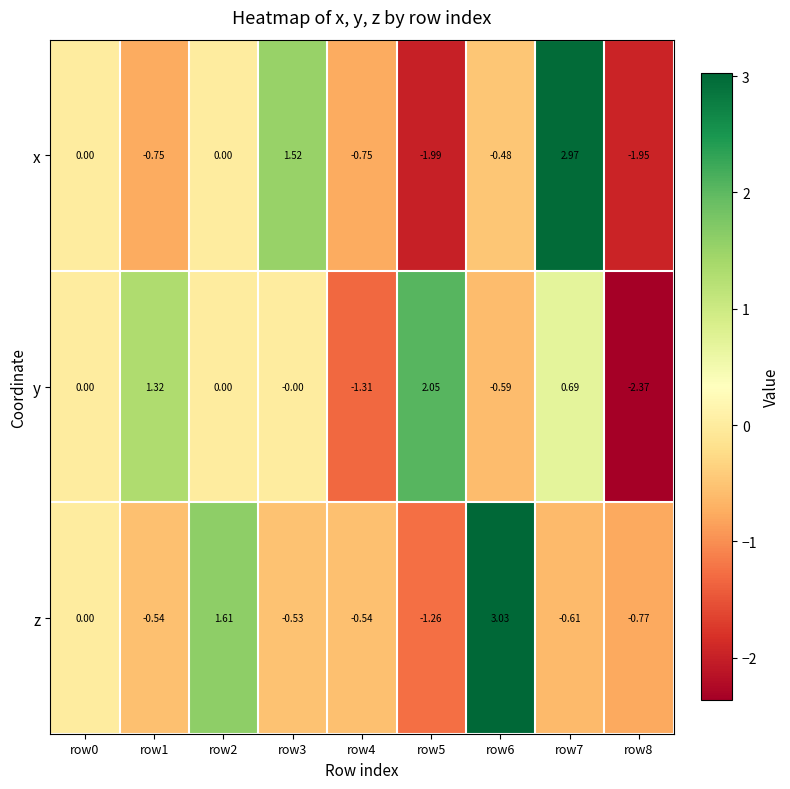

At which category does the chart reach its minimum across all series?

row8